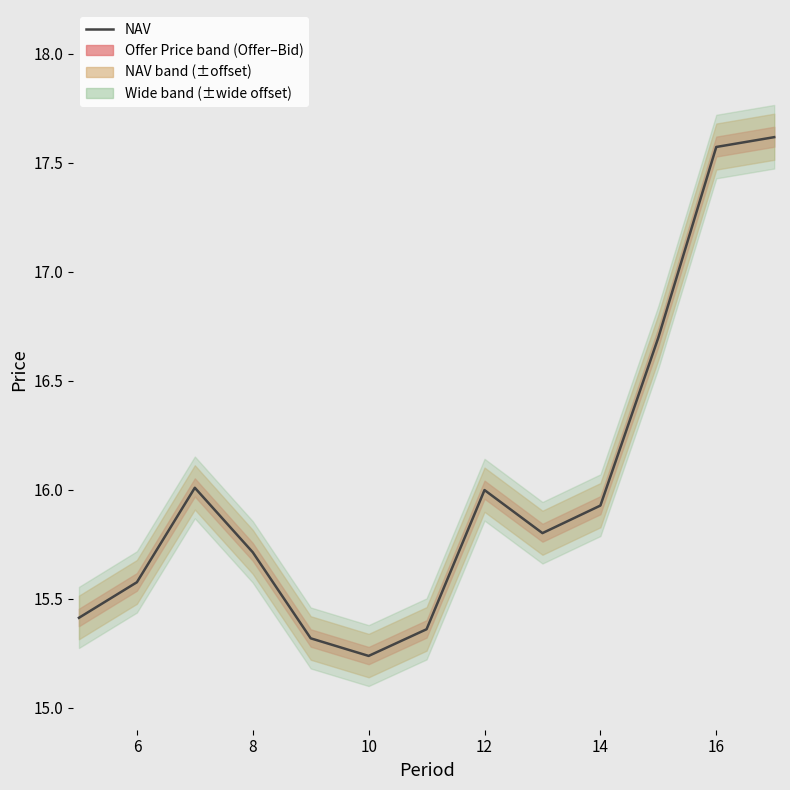

What is the minimum value shown in the chart?

15.2